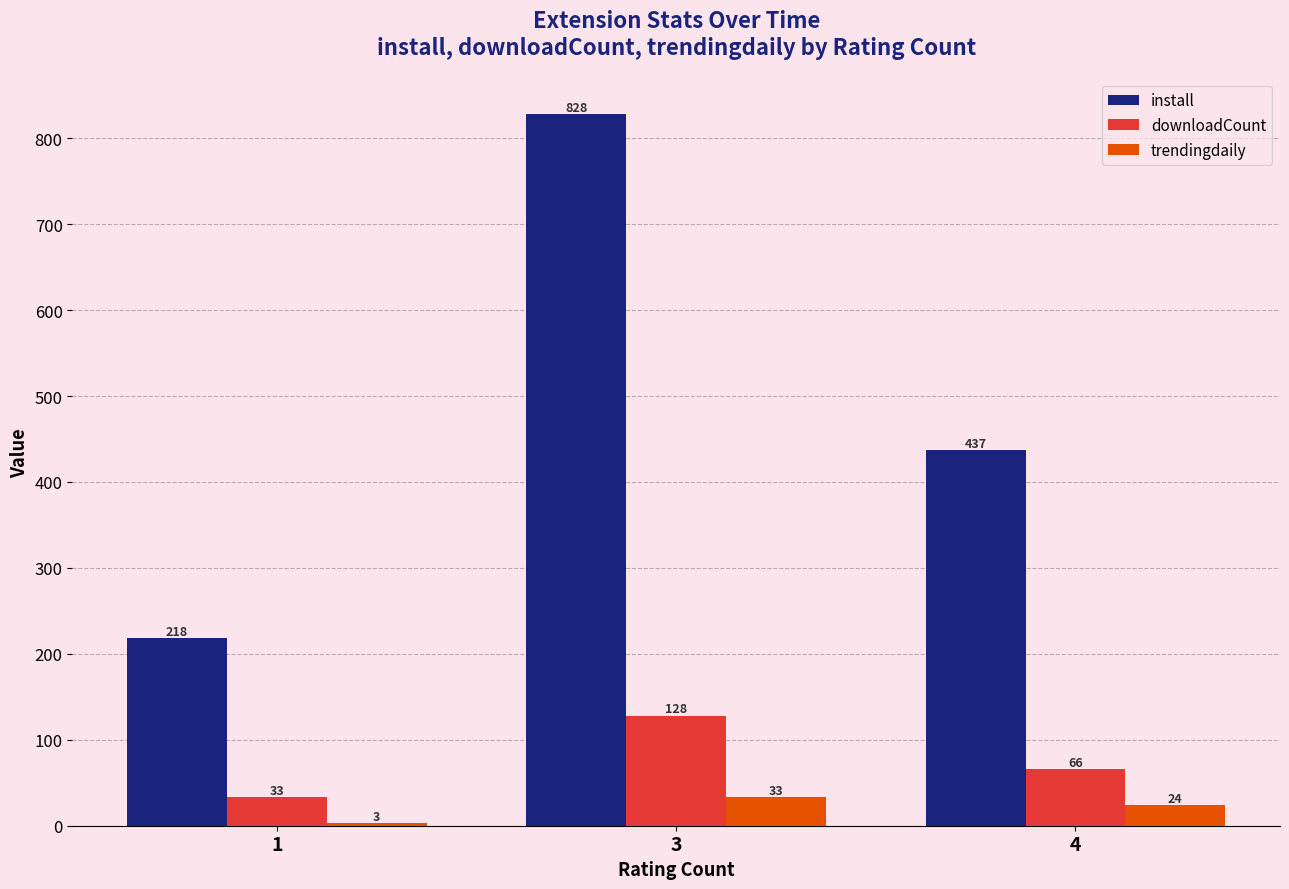

How many distinct data groups are displayed?

3